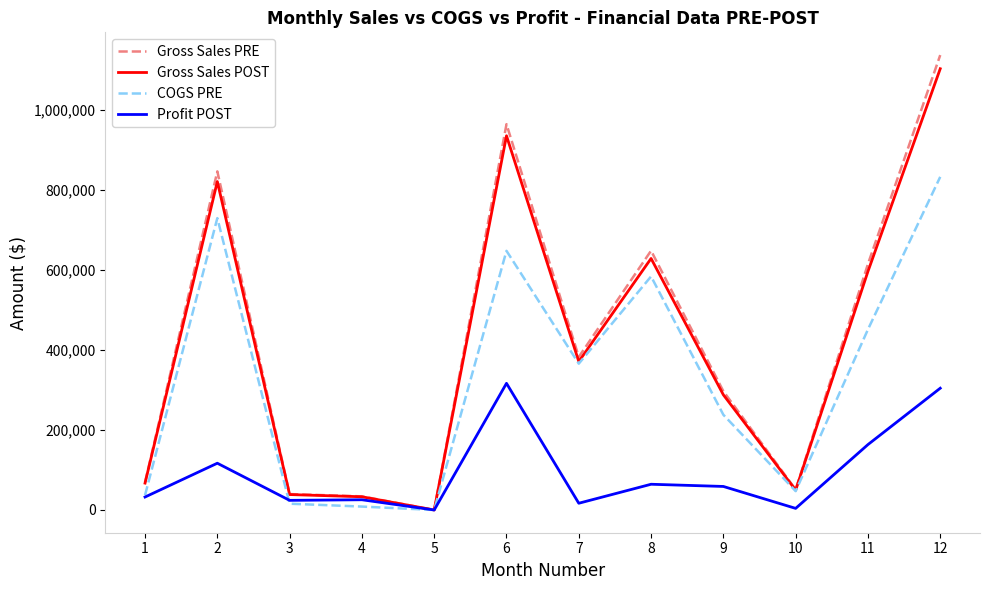

Which series has the widest spread of values?

Gross Sales PRE